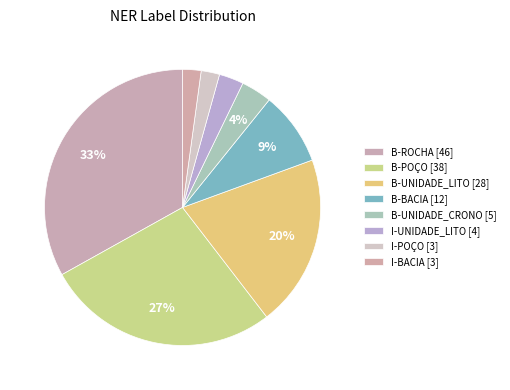

How many slices are in this pie chart?

8